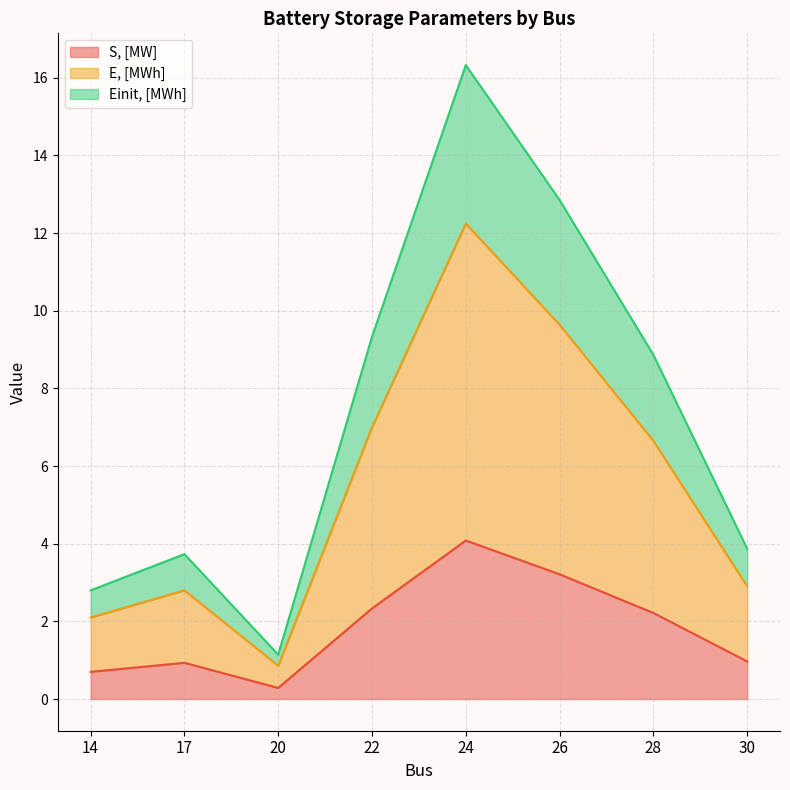

At how many categories does at least one series exceed 0?

8